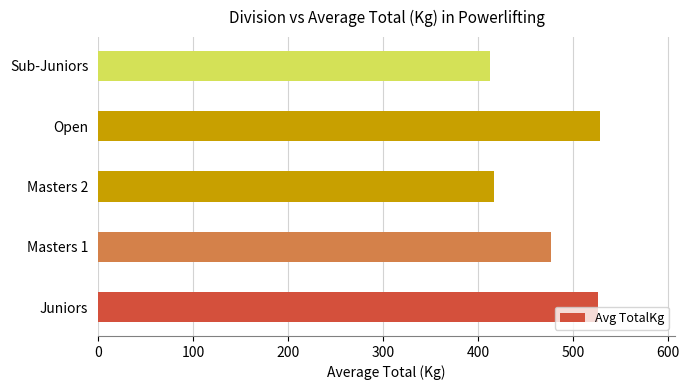

Count the number of categories in the chart.

5